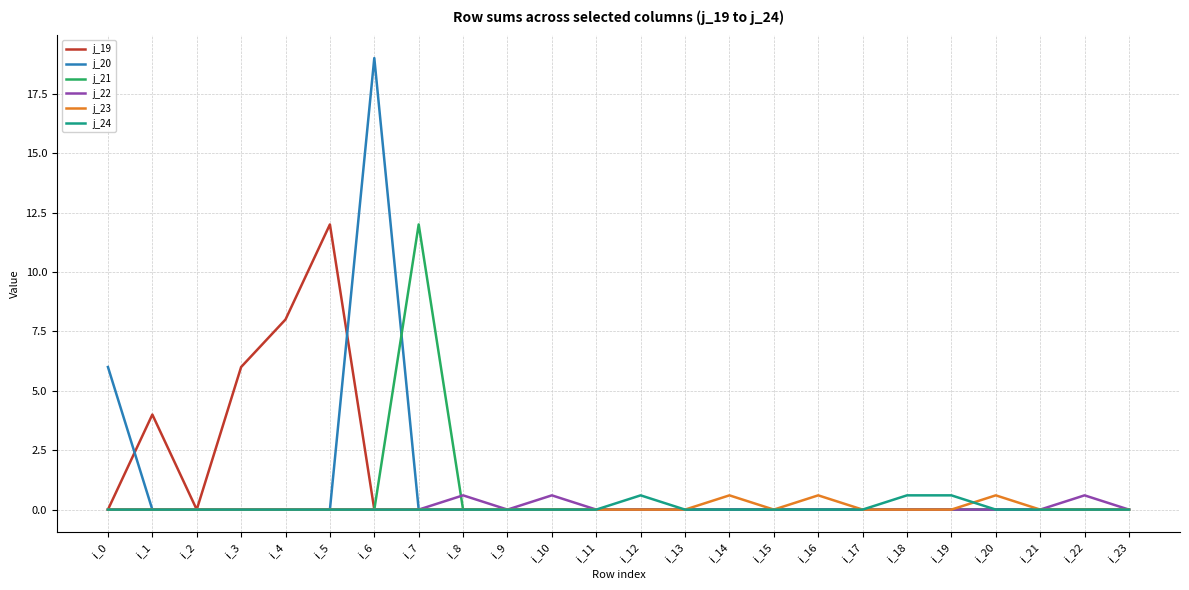

What is the maximum value for j_19?

12.0